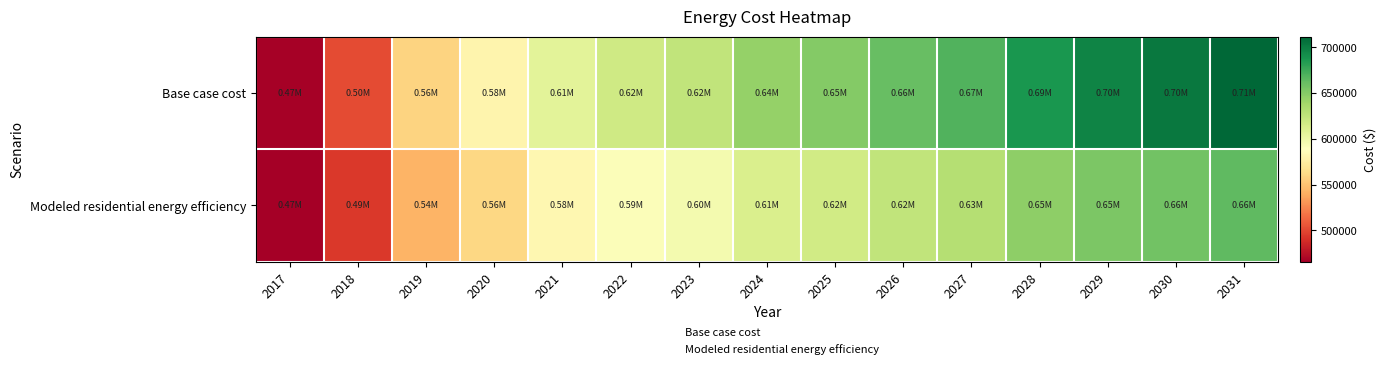

Which series changed the most between 2018 and 2027?

Base case cost